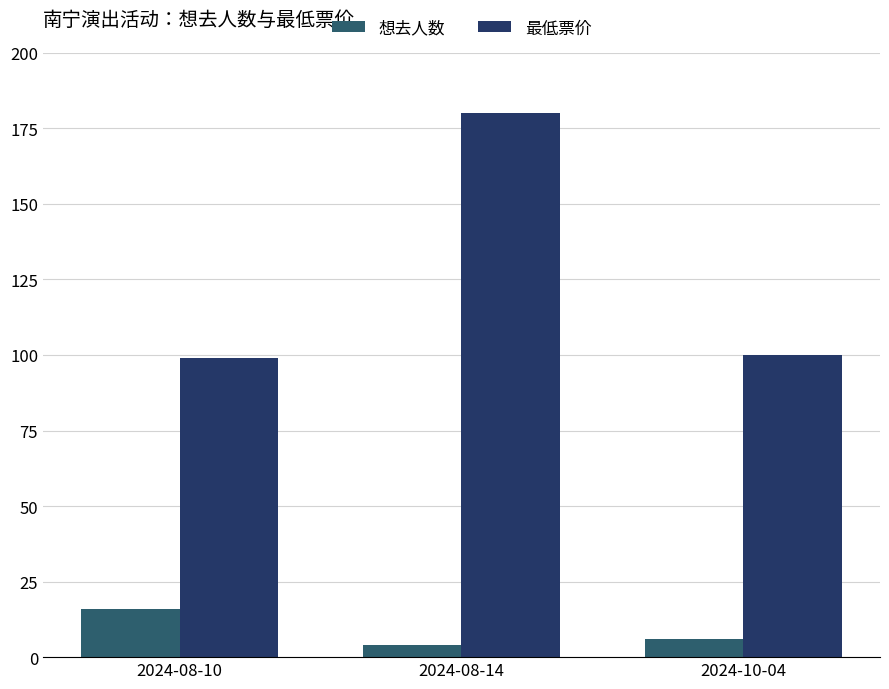

What is the maximum value for 最低票价?

180